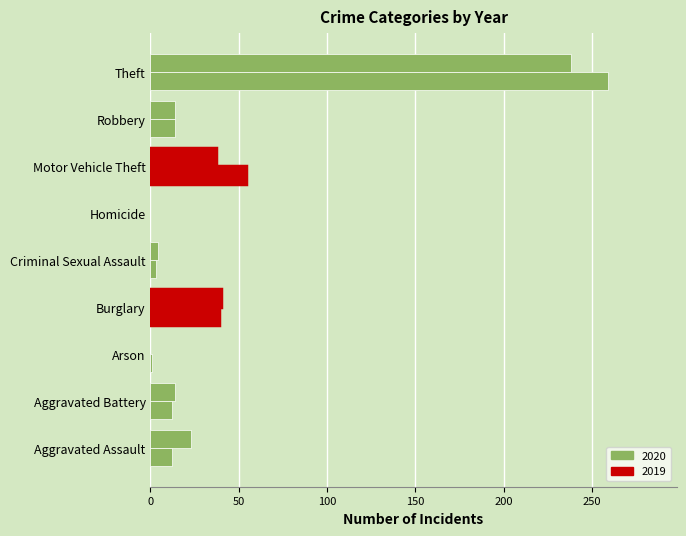

At which category does the chart reach its minimum across all series?

Arson